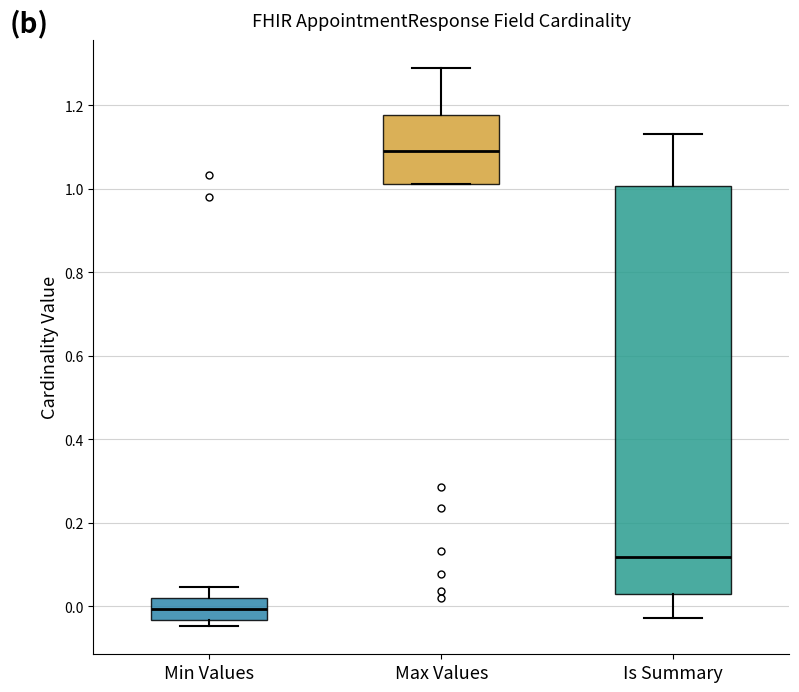

Where does the median line of the box for Max Values sit on the y-axis? The values are not printed on the chart, so give them approximately, as read against the axis.

1.10